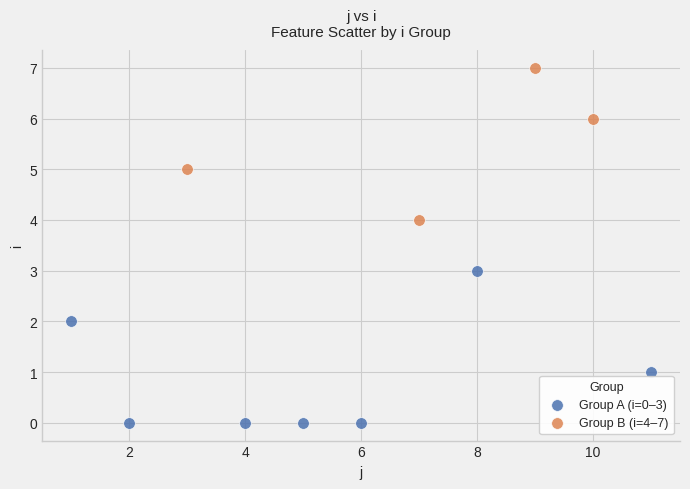

Which series reaches the maximum Y coordinate?

Group B (i=4–7)